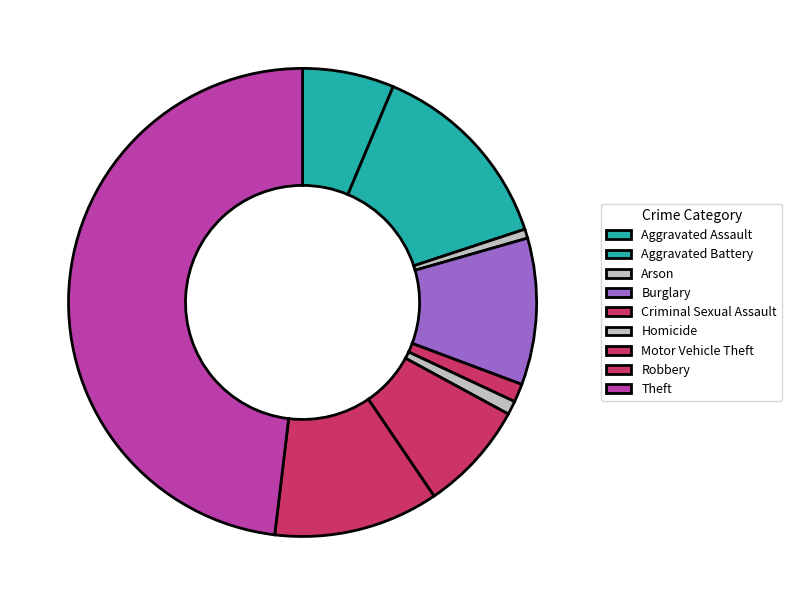

What percentage is the Criminal Sexual Assault slice, to the nearest percent?

1%